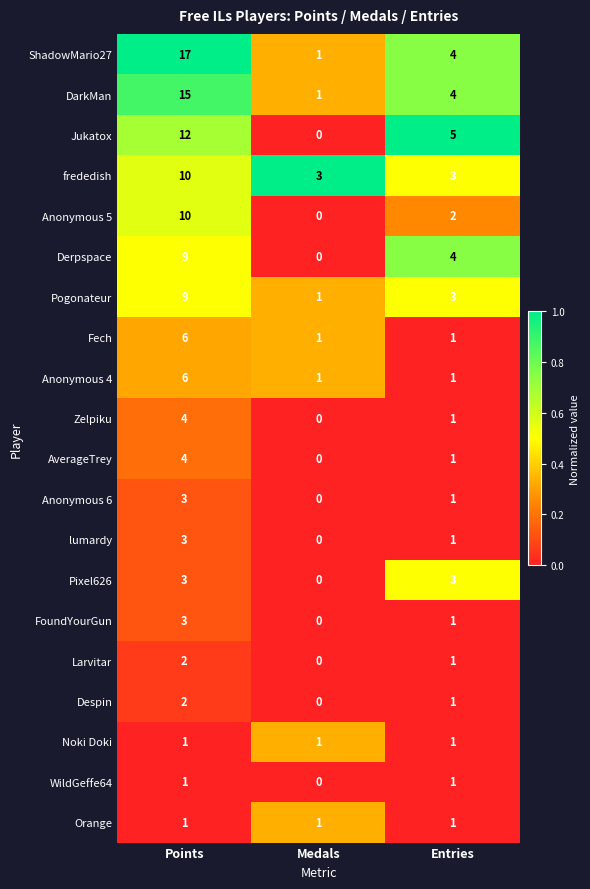

At which category is the sum across all series the highest?

Points